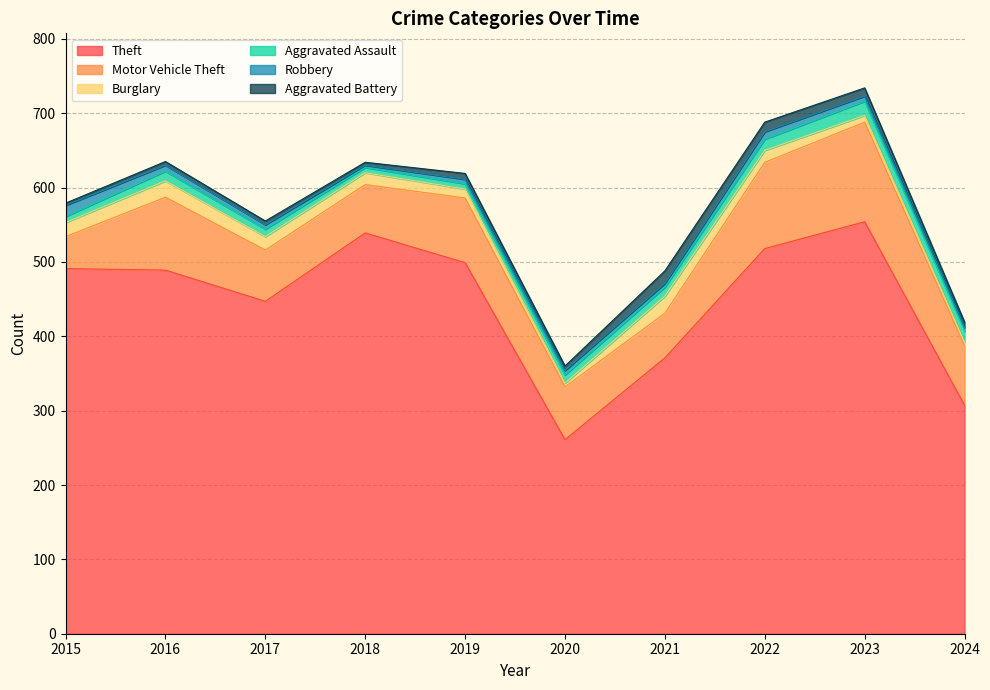

Between 2024 and 2015, which is larger?

2015